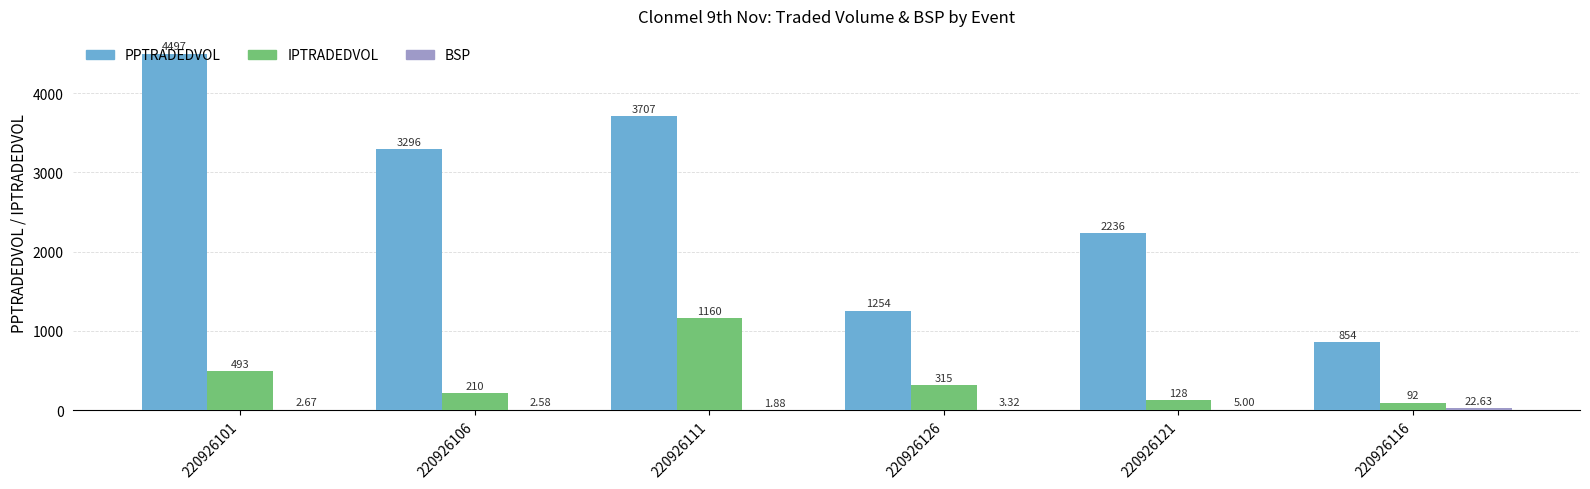

Between 220926106 and 220926126, which series saw the biggest shift?

PPTRADEDVOL